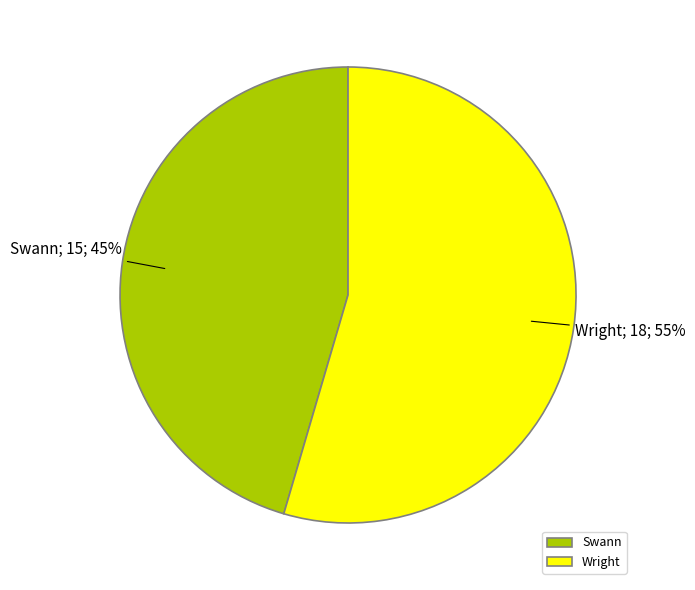

True or false: Swann accounts for 45% of the total.

True